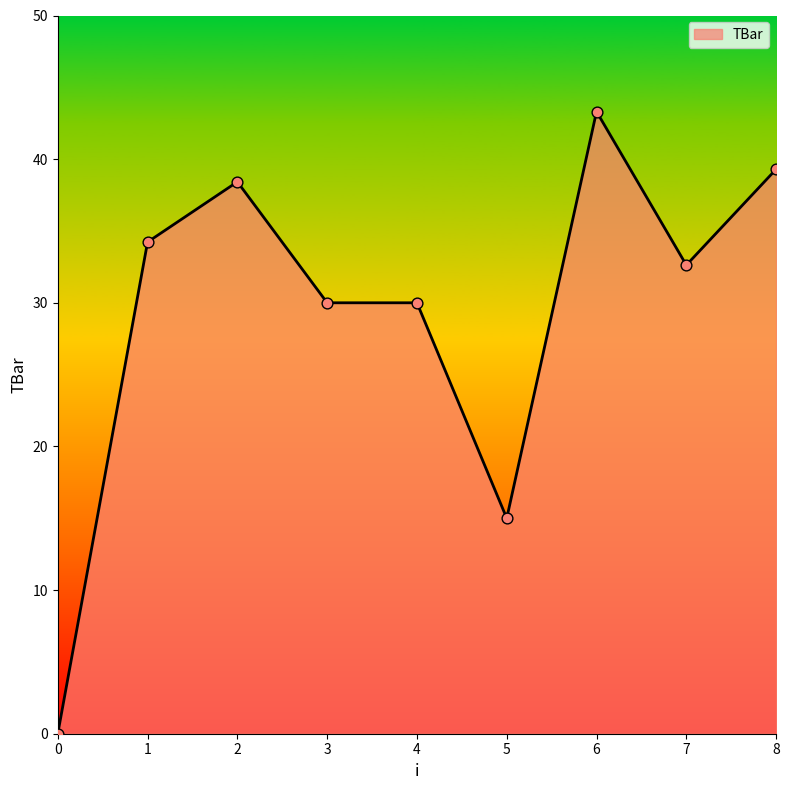

What is the change in value from 5 to 6?

+28.3